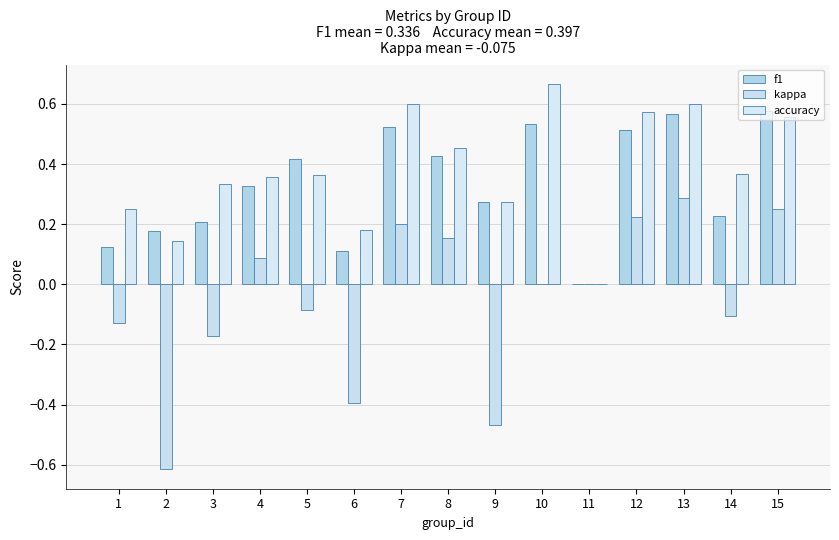

Which series has the widest spread of values?

kappa